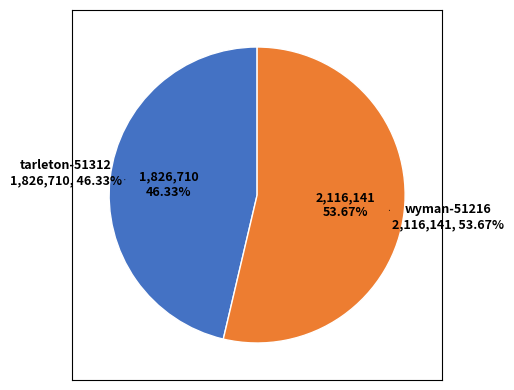

Is it true that tarleton-51312 is 58% of the pie?

False